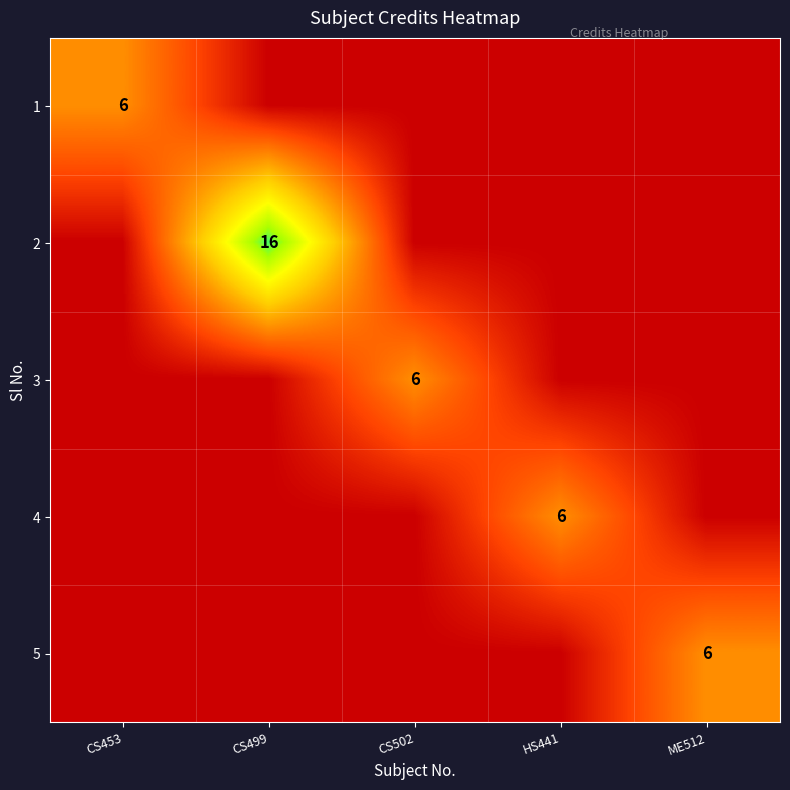

True or false: 3 has a value of 6 at CS502.

True